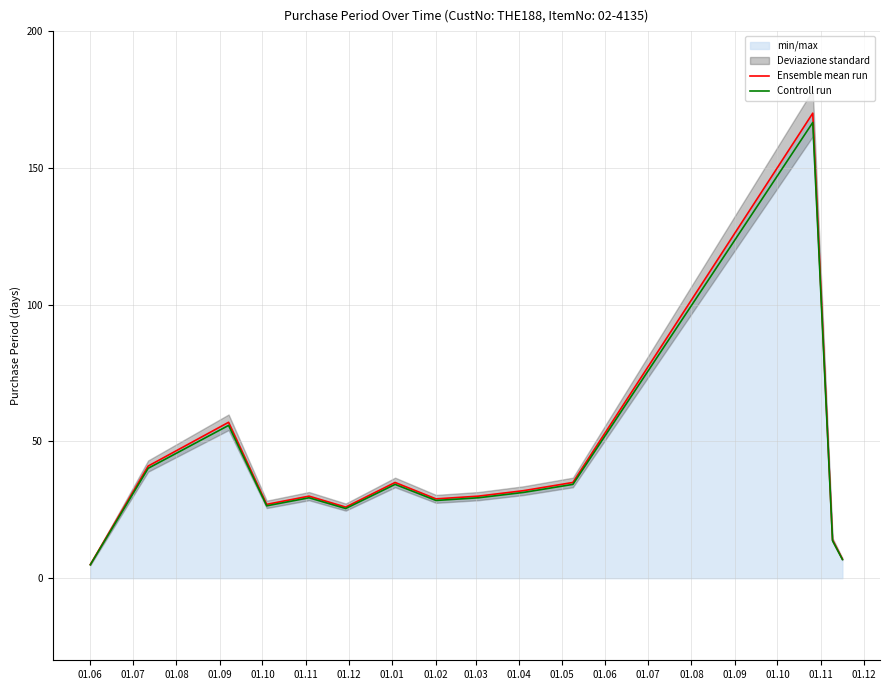

What is the maximum value for Ensemble mean run?

170.0